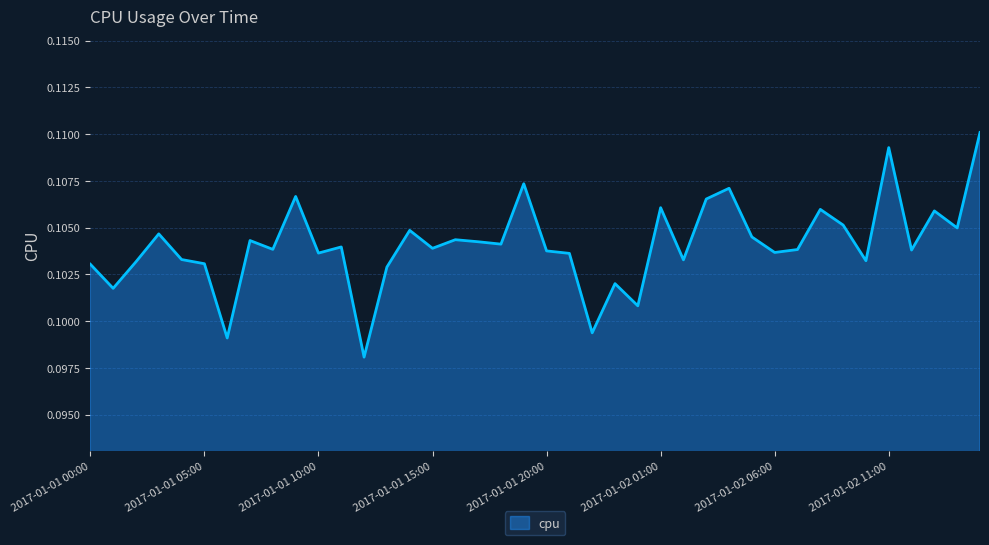

What is the value of the 19th point from the left?

0.1